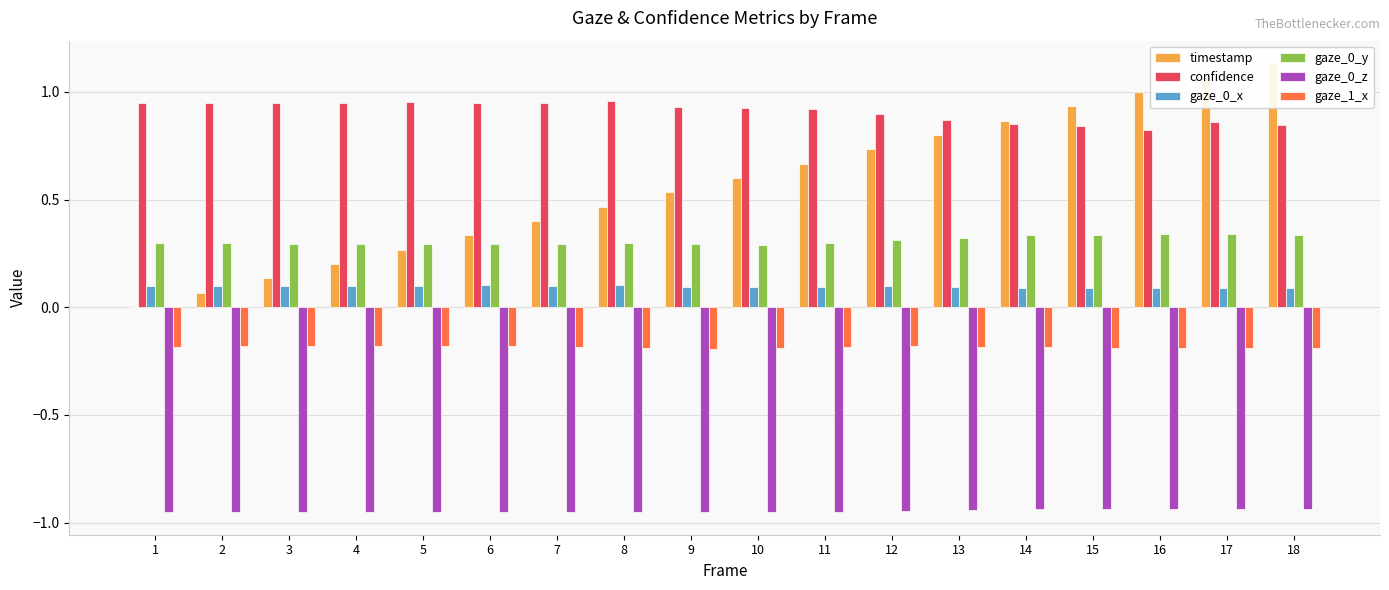

Is the value of gaze_0_x at 5 greater than the value of gaze_0_y at 3?

No